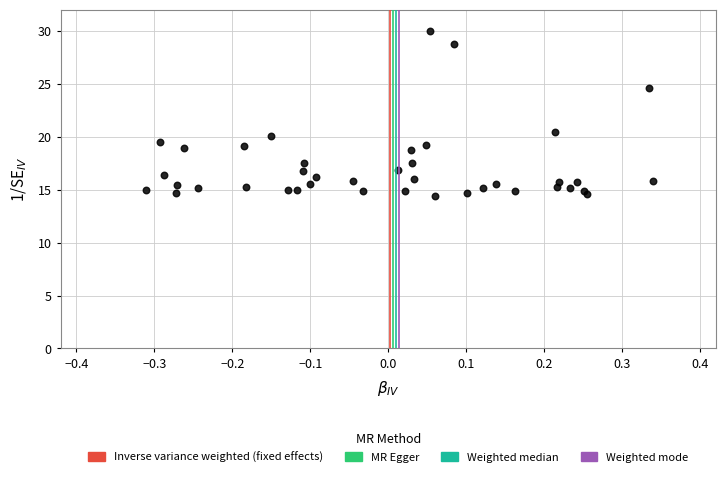

What Y value in the scatter plot is closest to 22?

20.5